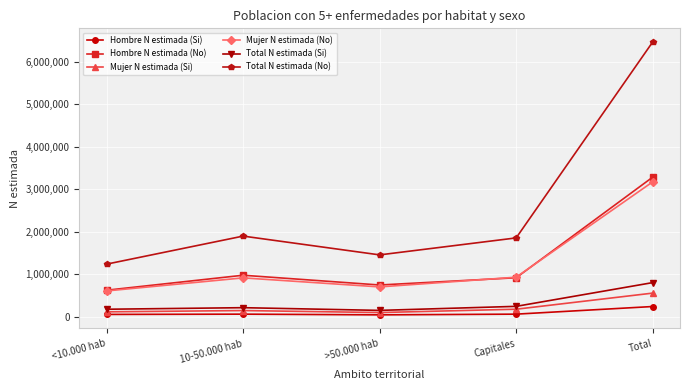

Which series has the largest total across all categories?

Total N estimada (No)